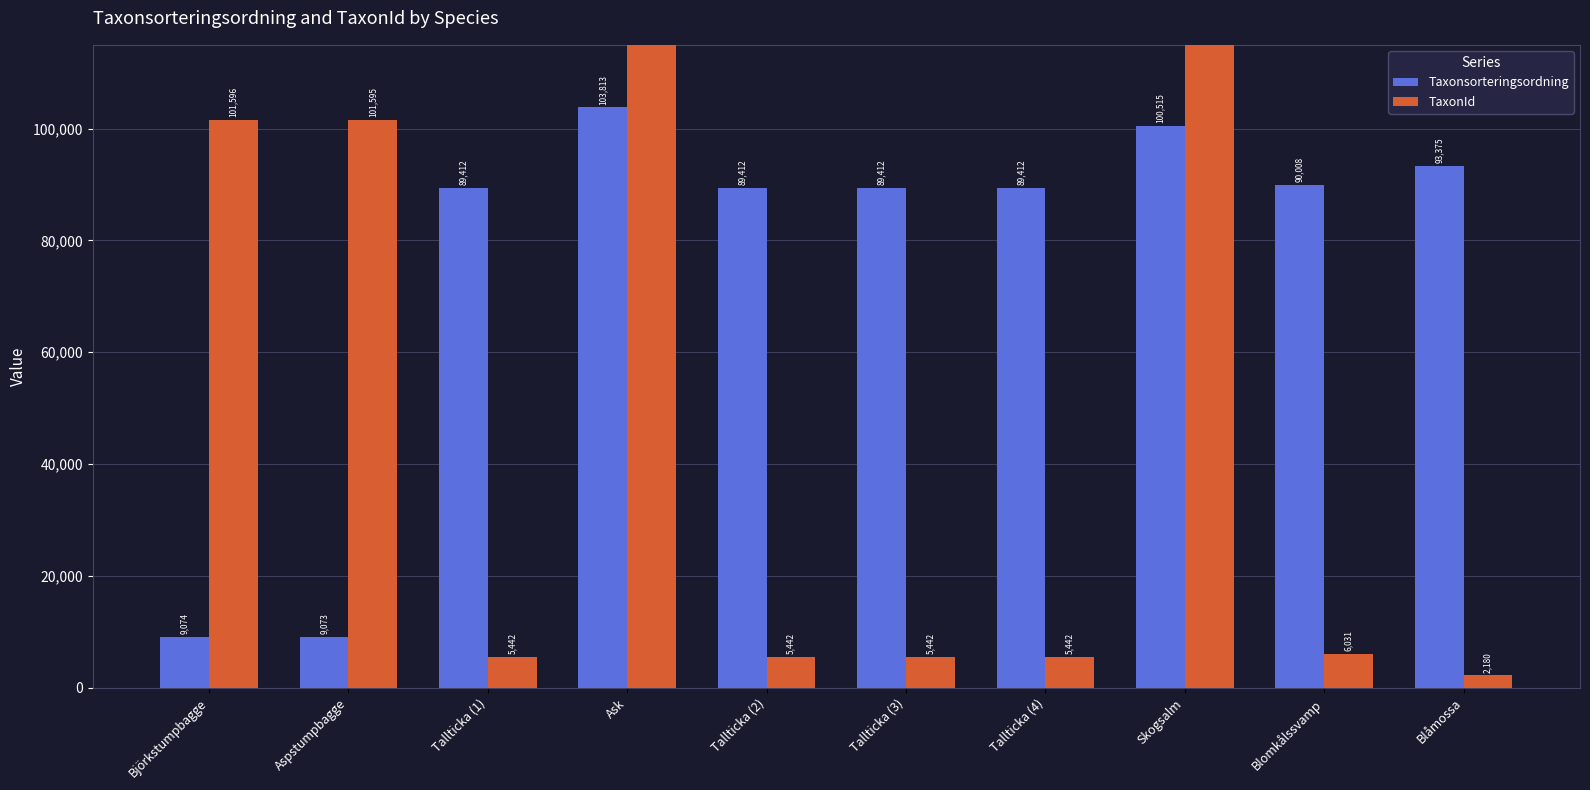

True or false: Taxonsorteringsordning has a value of 4169 at Aspstumpbagge.

False